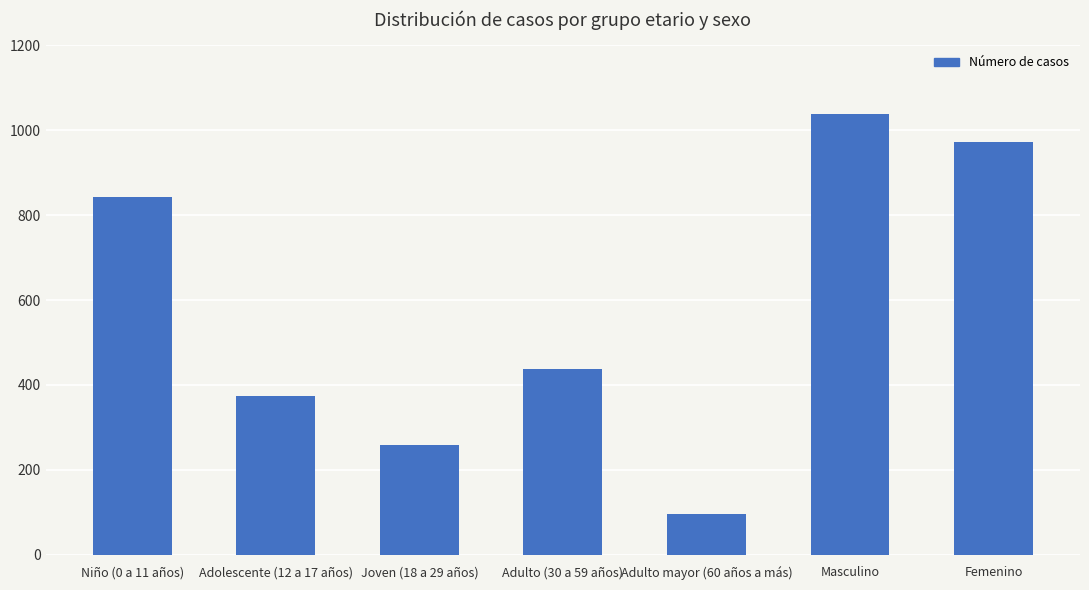

Reading left to right, list all the values displayed in this chart.

Niño (0 a 11 años)=843	Adolescente (12 a 17 años)=374	Joven (18 a 29 años)=258	Adulto (30 a 59 años)=438	Adulto mayor (60 años a más)=96	Masculino=1038	Femenino=971